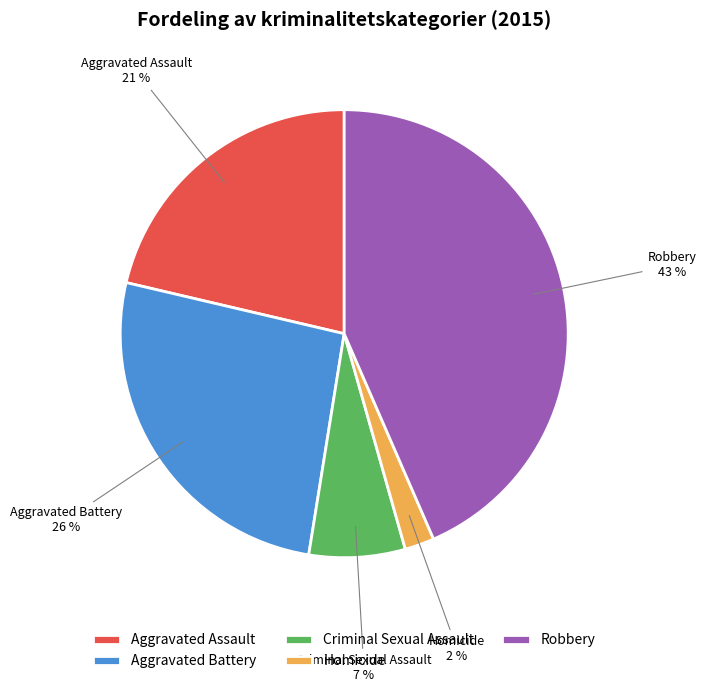

Does Criminal Sexual Assault represent more than half of the total?

No